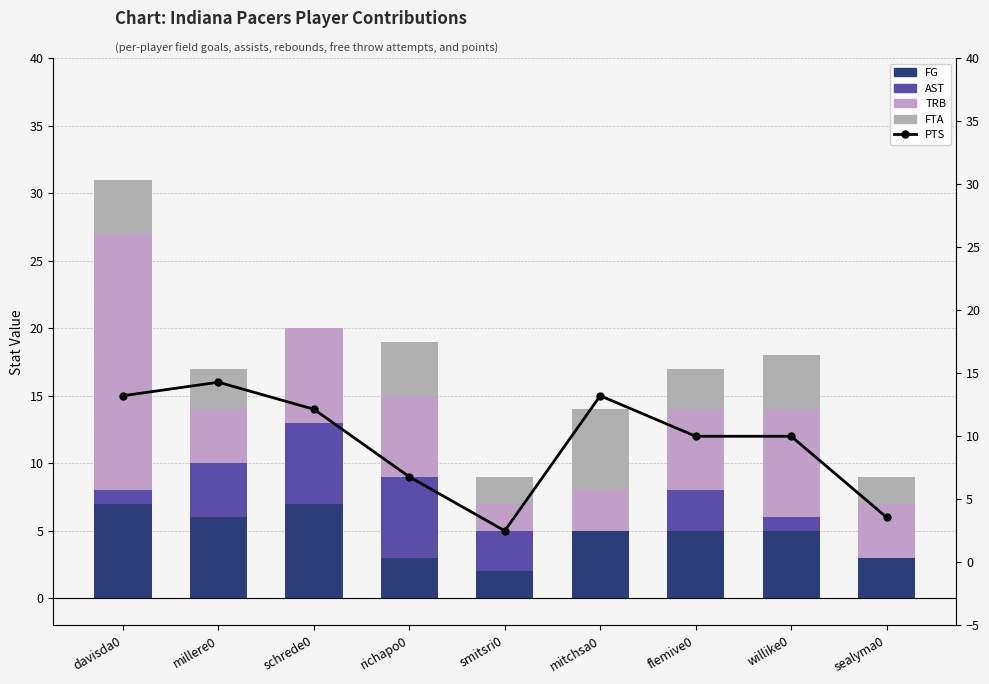

Is it true that FTA equals 2 at sealyma0?

True